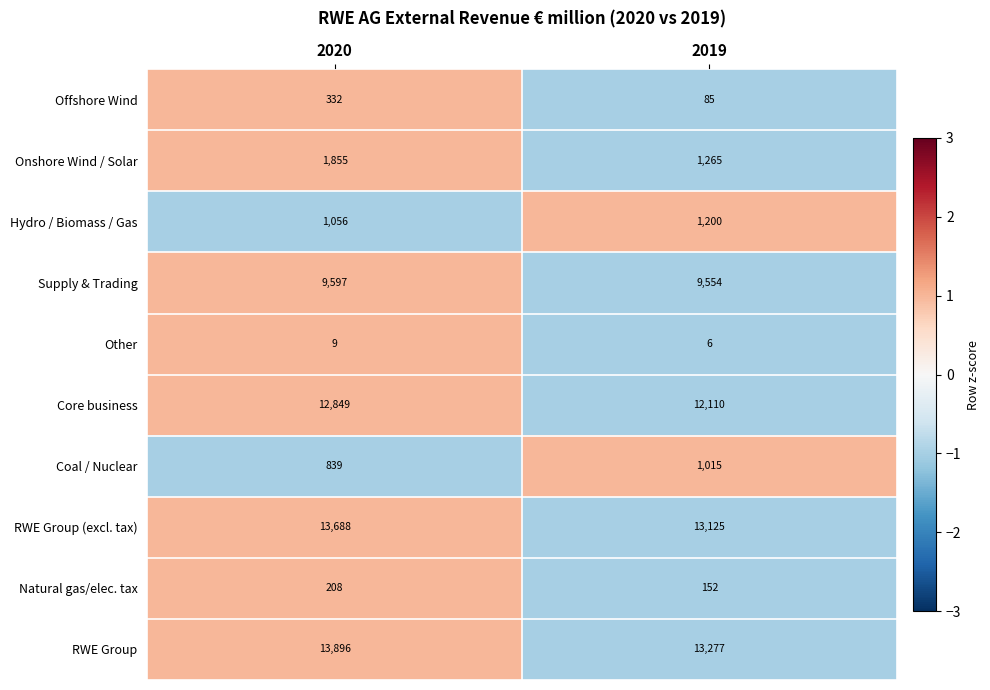

How many data points in RWE Group (excl. tax) are less than 13688?

1